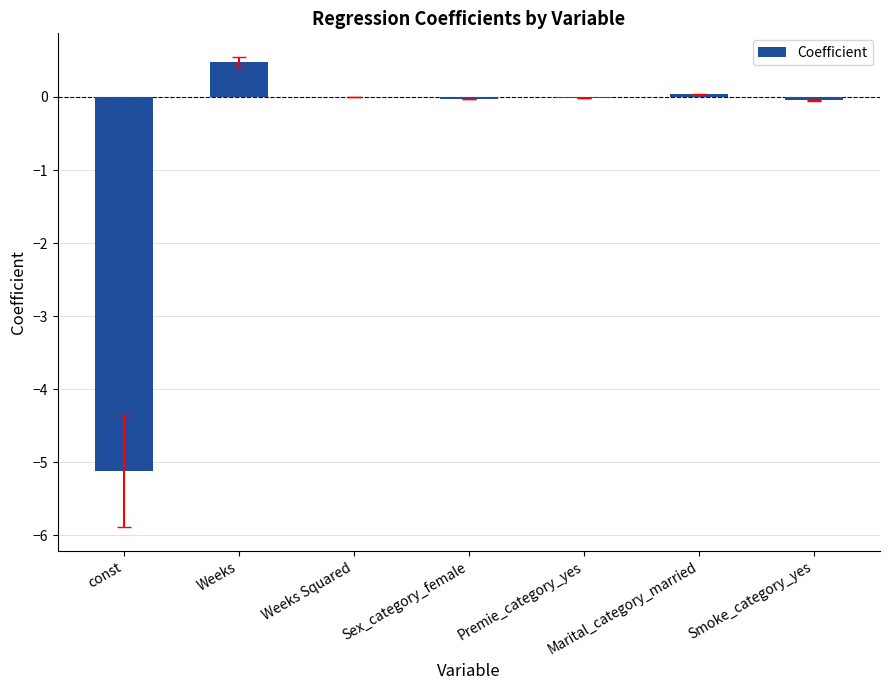

What is the maximum value shown in the chart?

0.5